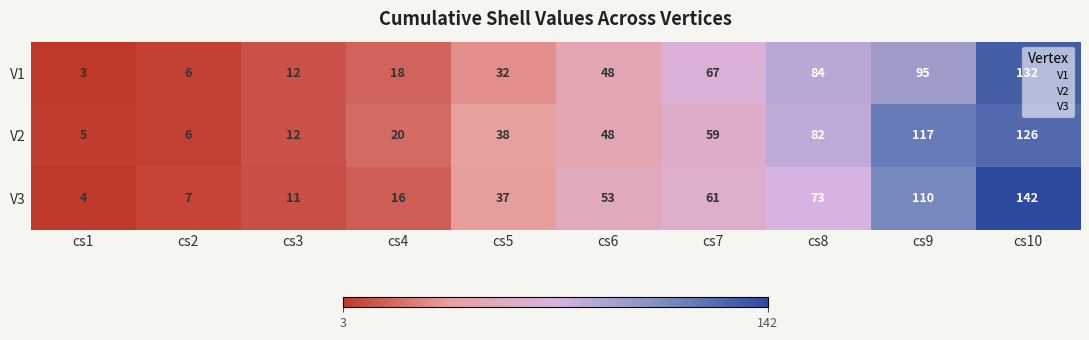

What is the spread (max minus min) of values at cs6?

5